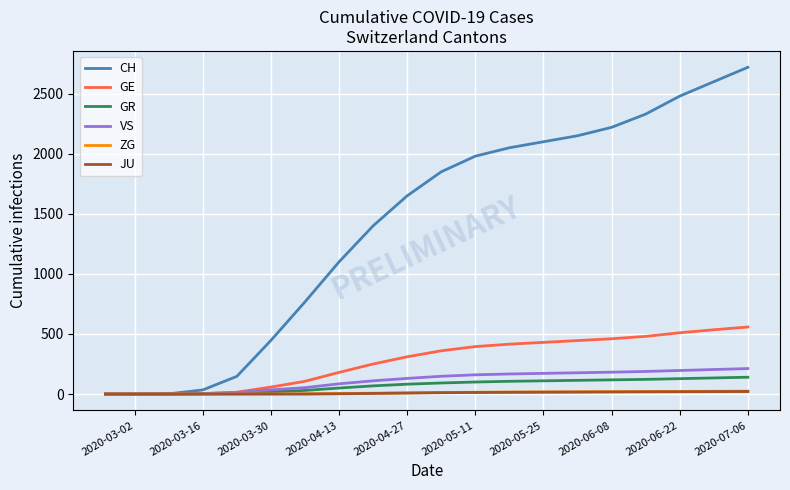

Which series has the largest total across all categories?

CH